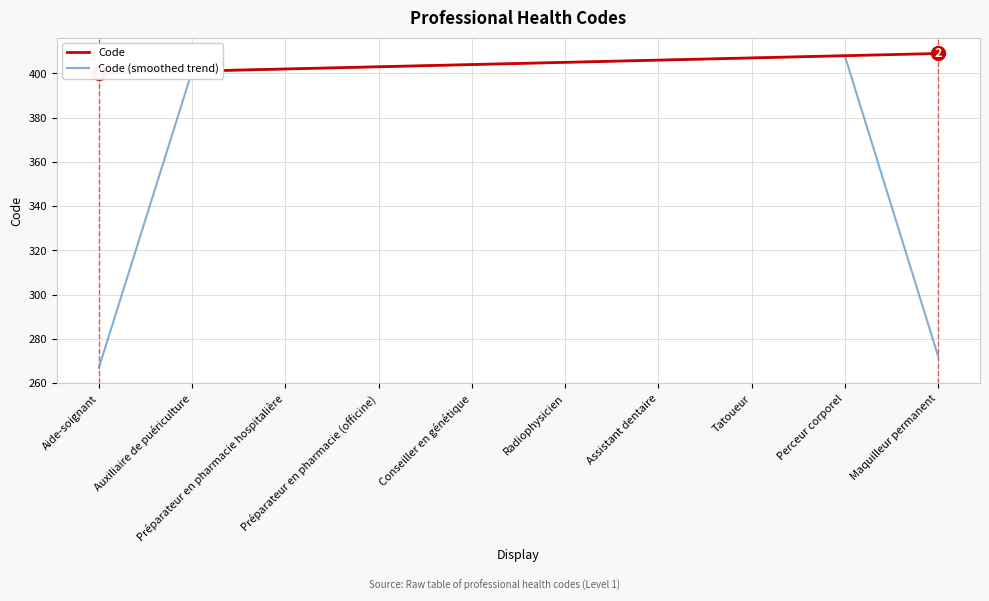

How many Code values are between 402 and 407?

6